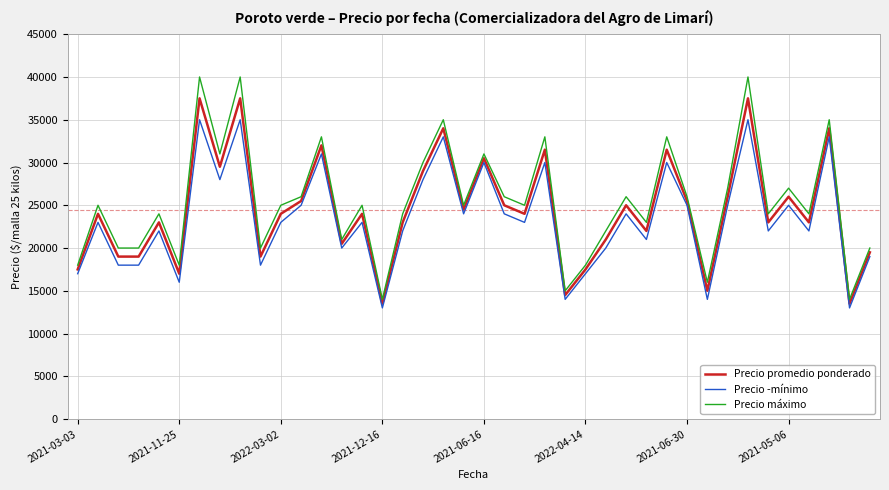

What is the minimum value shown in the chart?

13000